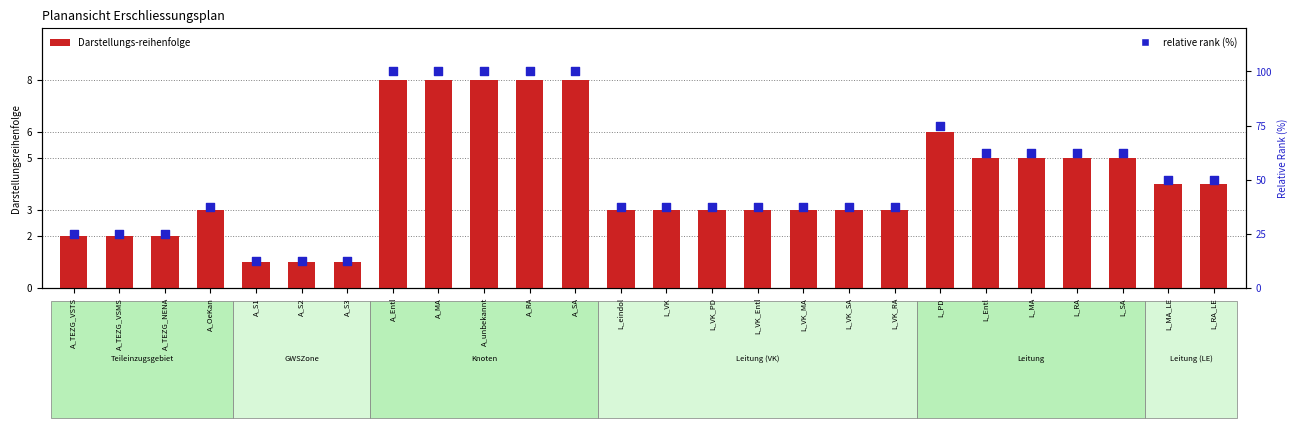

Is the value of Darstellungs-reihenfolge at L_RA_LE greater than the value of relative rank (%) at L_VK?

No